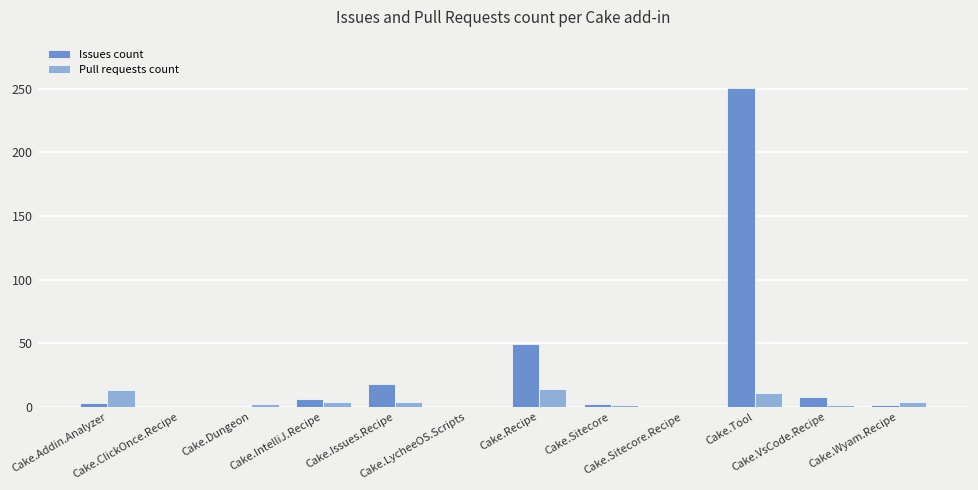

Which series has the largest total across all categories?

Issues count